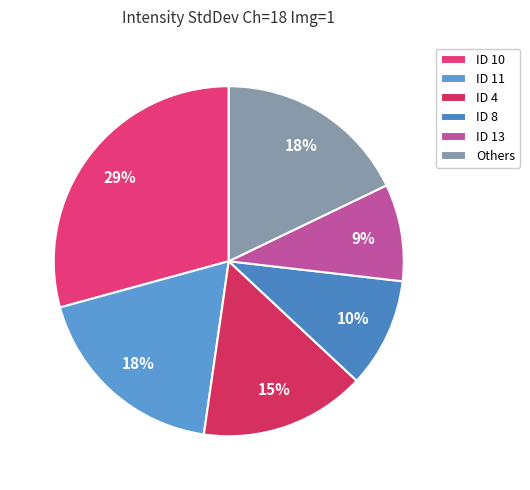

How many slices are in this pie chart?

6